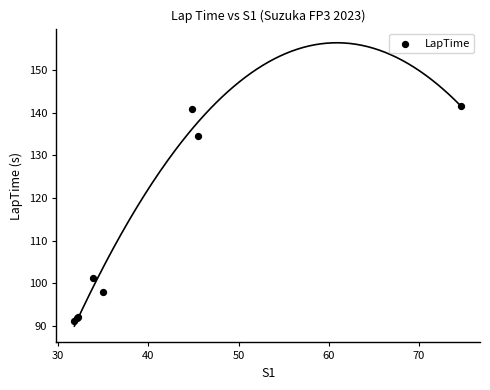

What Y value in the scatter plot is closest to 116?

101.4